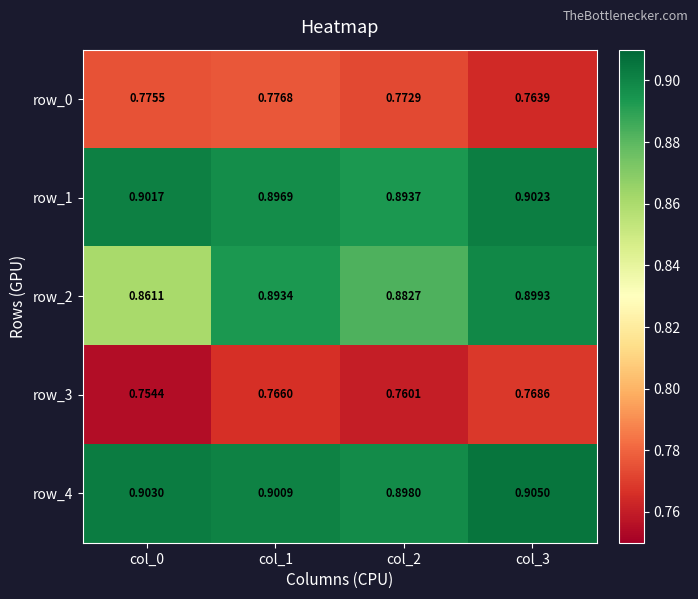

What is the total value across all series at col_3?

4.2